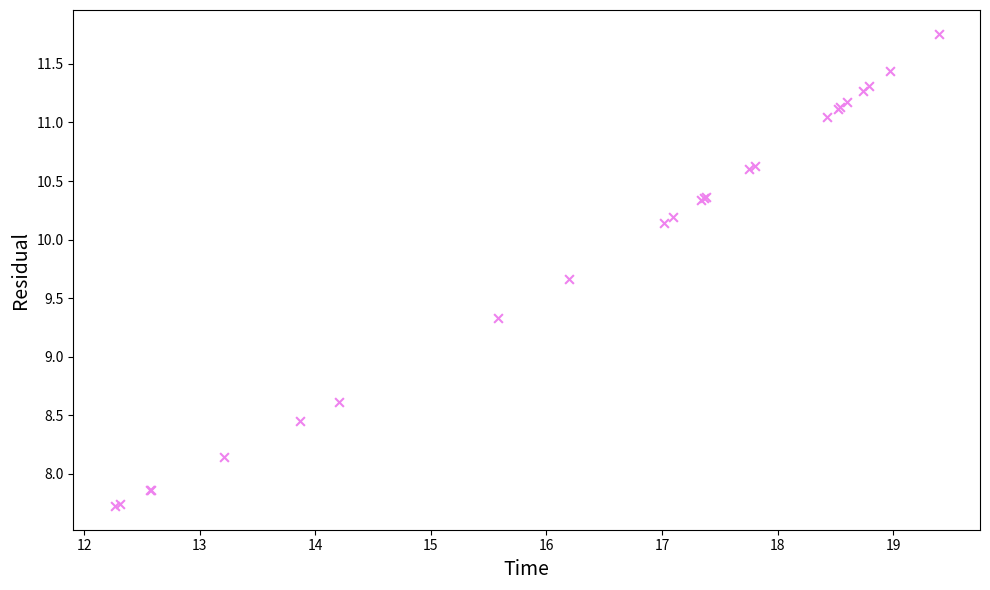

What Y value in the scatter plot is closest to 9?

9.3